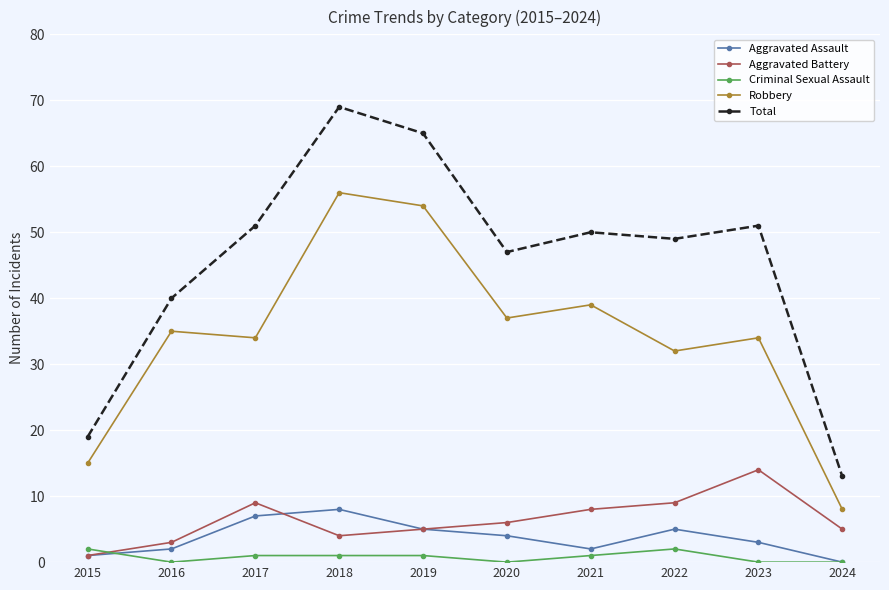

Where is the first local maximum for Total?

2018